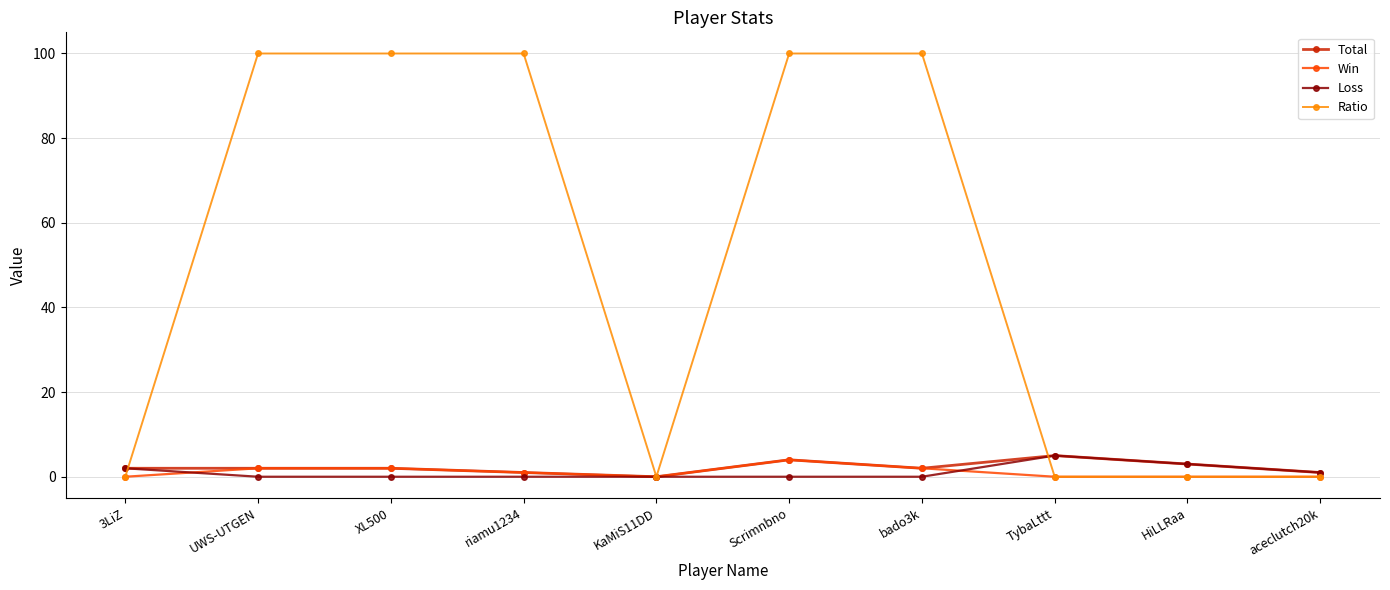

What is the difference between the highest and lowest values at bado3k?

100